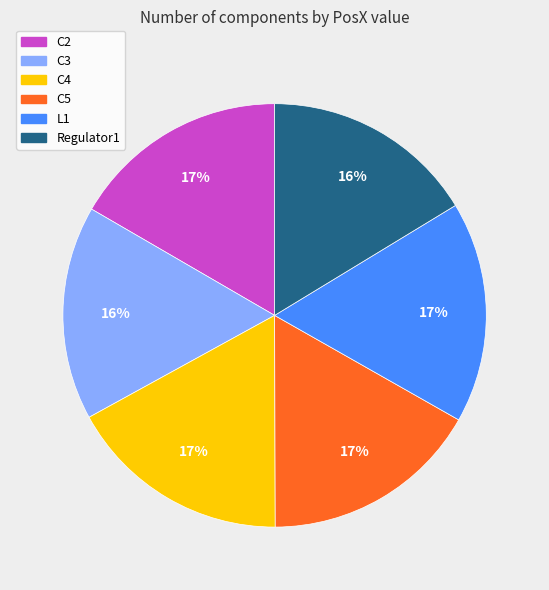

The C2 slice represents 17% of the pie. True or false?

True